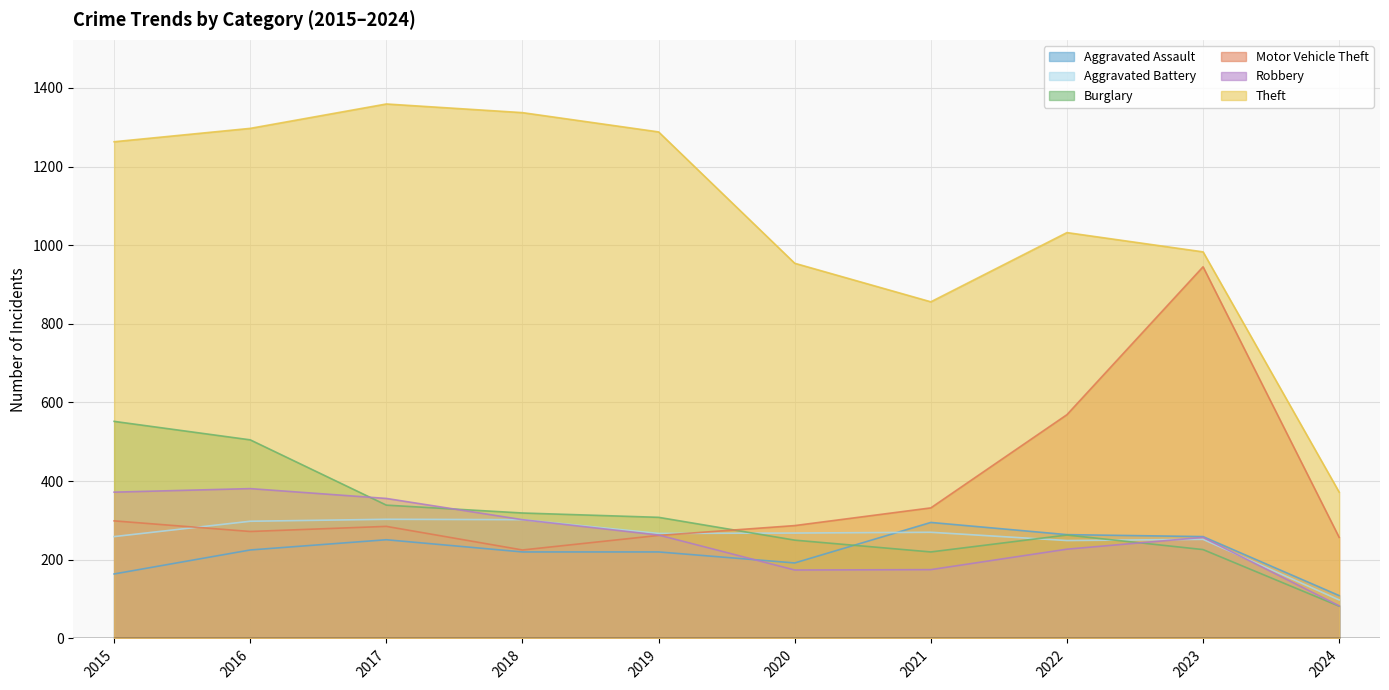

Rank the series by their maximum value, from lowest to highest.

Aggravated Assault, Aggravated Battery, Robbery, Burglary, Motor Vehicle Theft, Theft